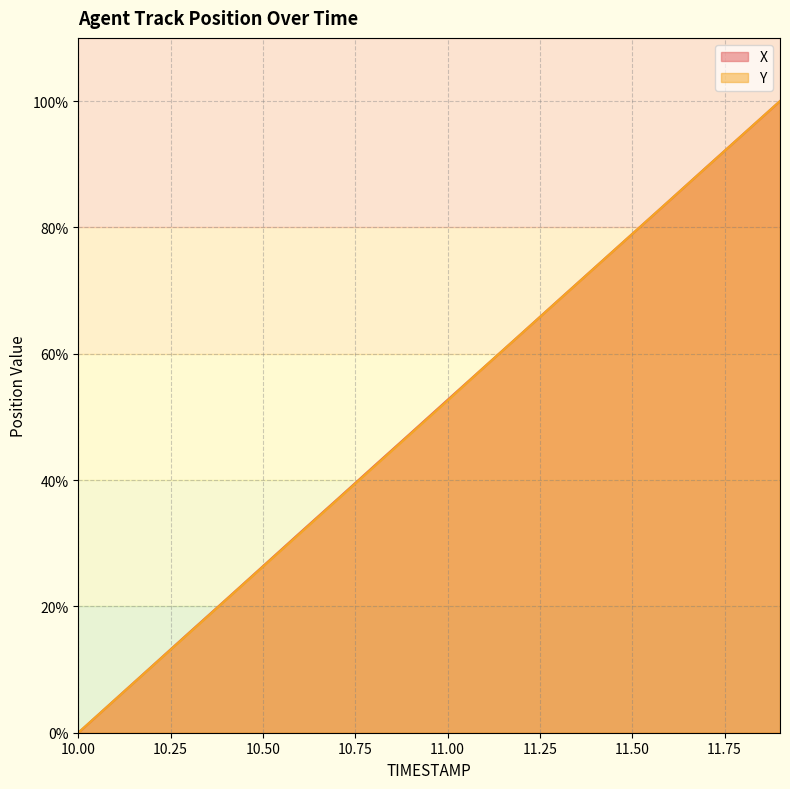

How many positive values does the X series have?

19